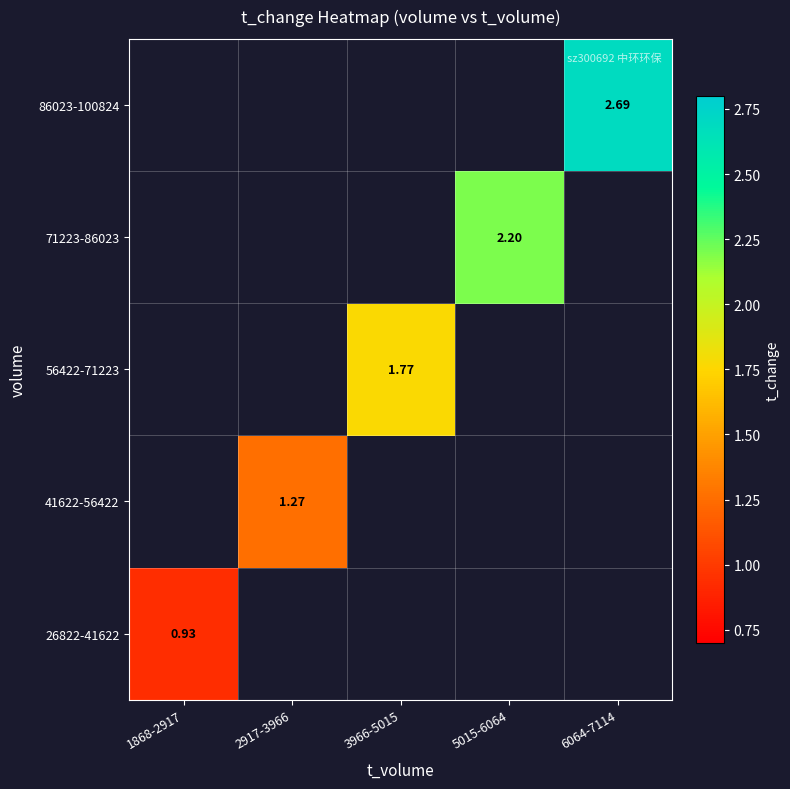

What is the smallest value displayed?

0.9